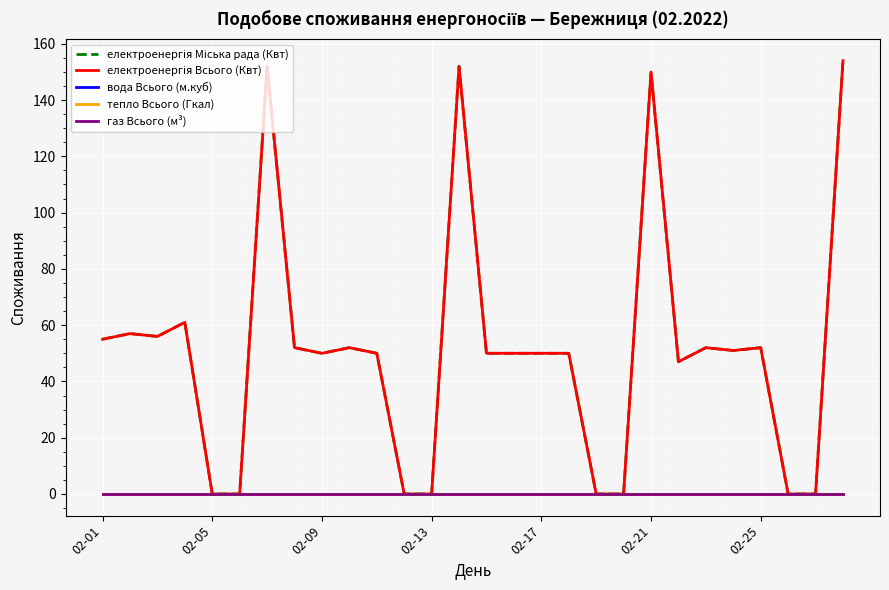

What is the maximum value shown in the chart?

154